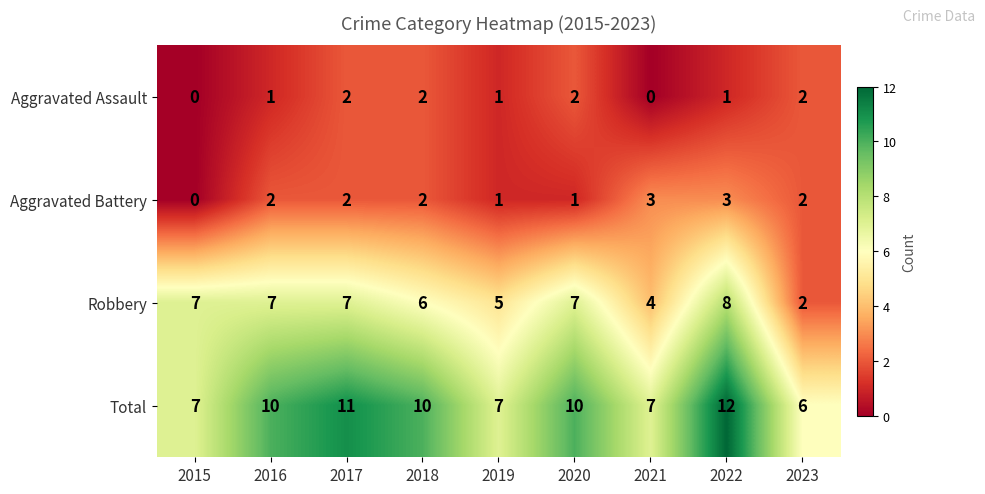

What is the greatest value displayed?

12